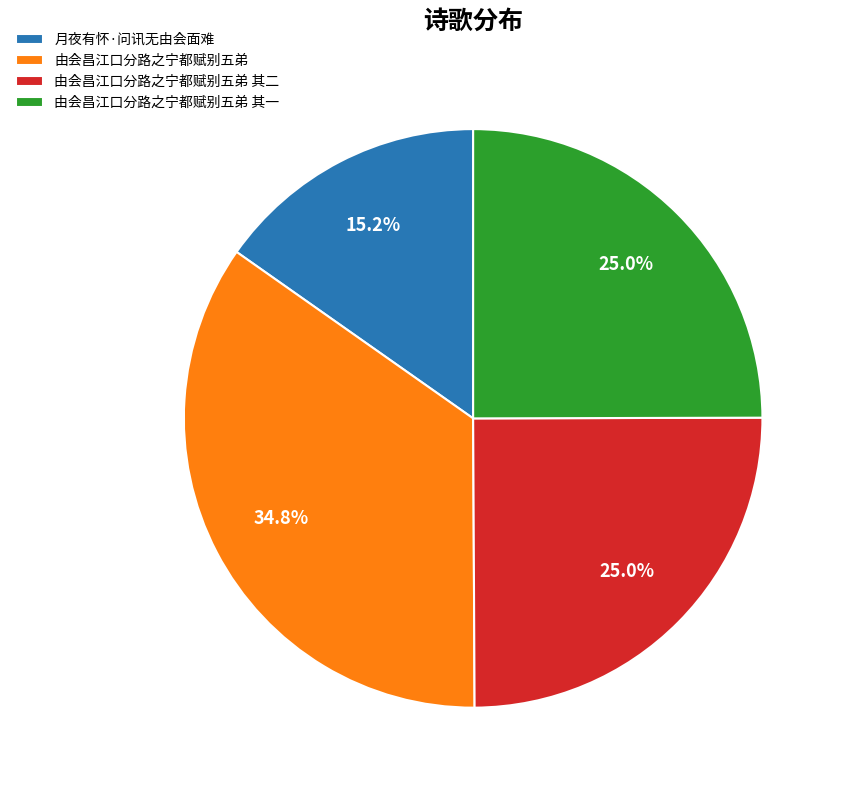

What portion of the pie excludes 由会昌江口分路之宁都赋别五弟 其一?

75.0%